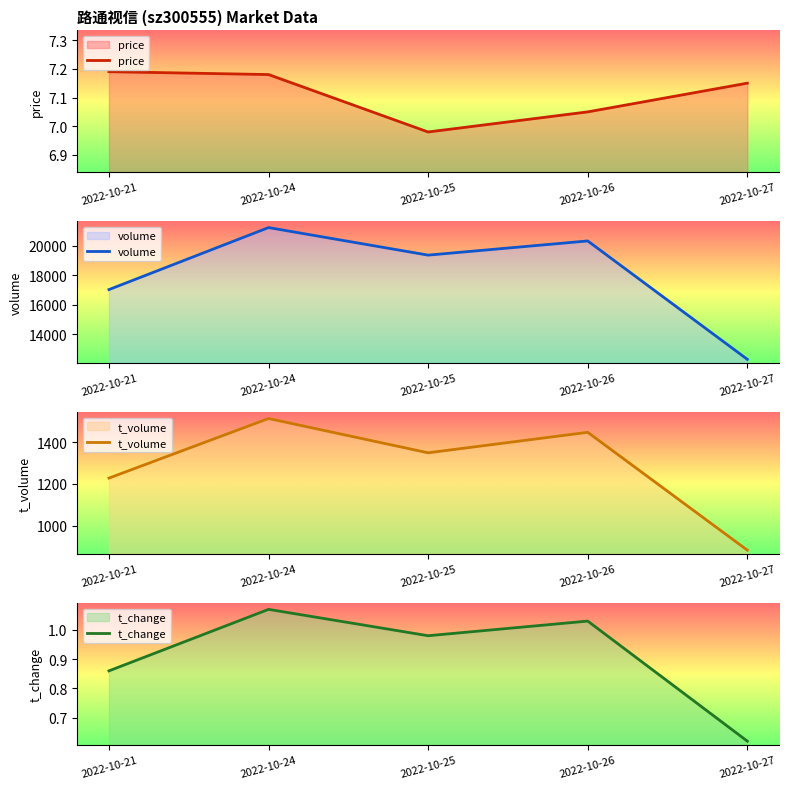

Reading left to right, transcribe all the data shown in this chart.

price: 2022-10-21=7.2	2022-10-24=7.2	2022-10-25=7.0	2022-10-26=7.0	2022-10-27=7.2
volume: 2022-10-21=17022.0	2022-10-24=21211.0	2022-10-25=19350.0	2022-10-26=20308.0	2022-10-27=12311.0
t_volume: 2022-10-21=1228.0	2022-10-24=1513.0	2022-10-25=1349.0	2022-10-26=1447.0	2022-10-27=883.0
t_change: 2022-10-21=0.9	2022-10-24=1.1	2022-10-25=1.0	2022-10-26=1.0	2022-10-27=0.6